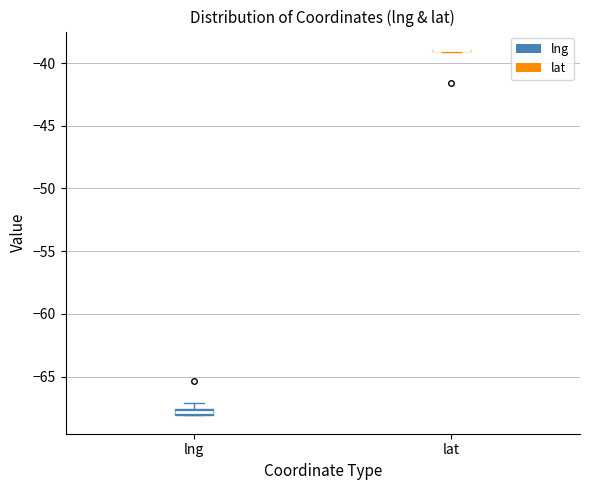

Where is the upper edge of the box for lng on the y-axis? The values are not printed on the chart, so give them approximately, as read against the axis.

-67.5